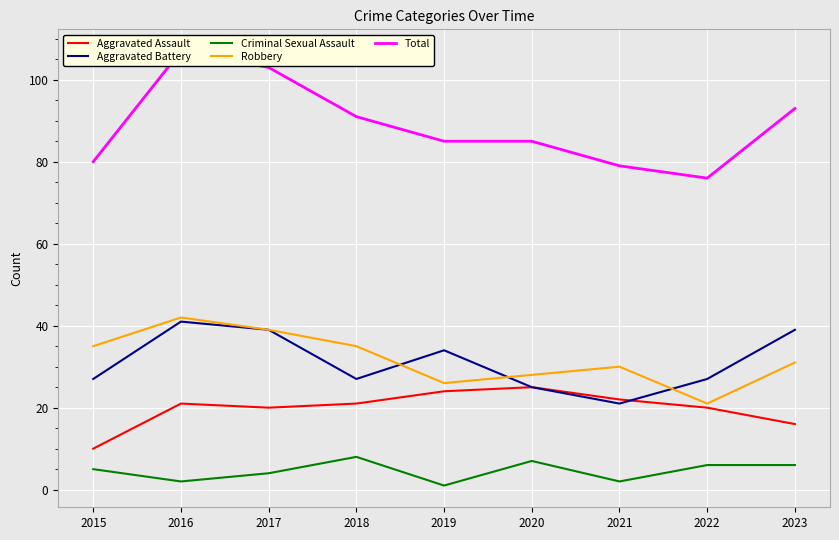

Which series changed the most between 2020 and 2022?

Total